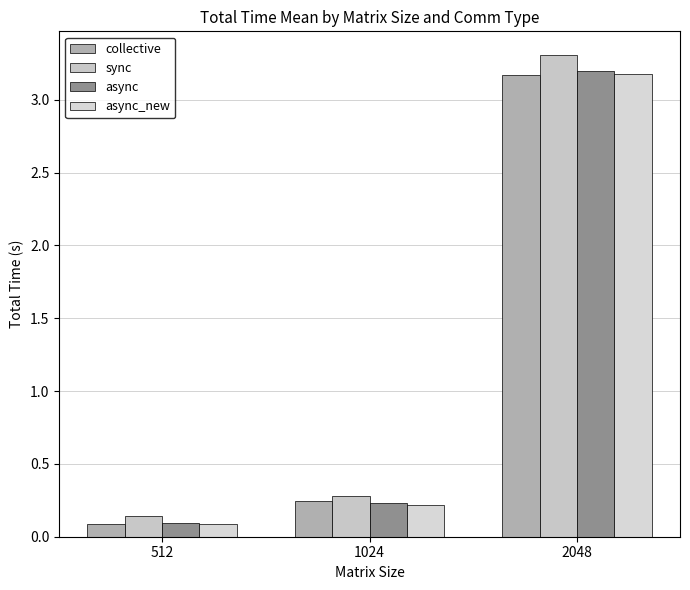

Is the value of async at 2048 greater than the value of async_new at 512?

Yes